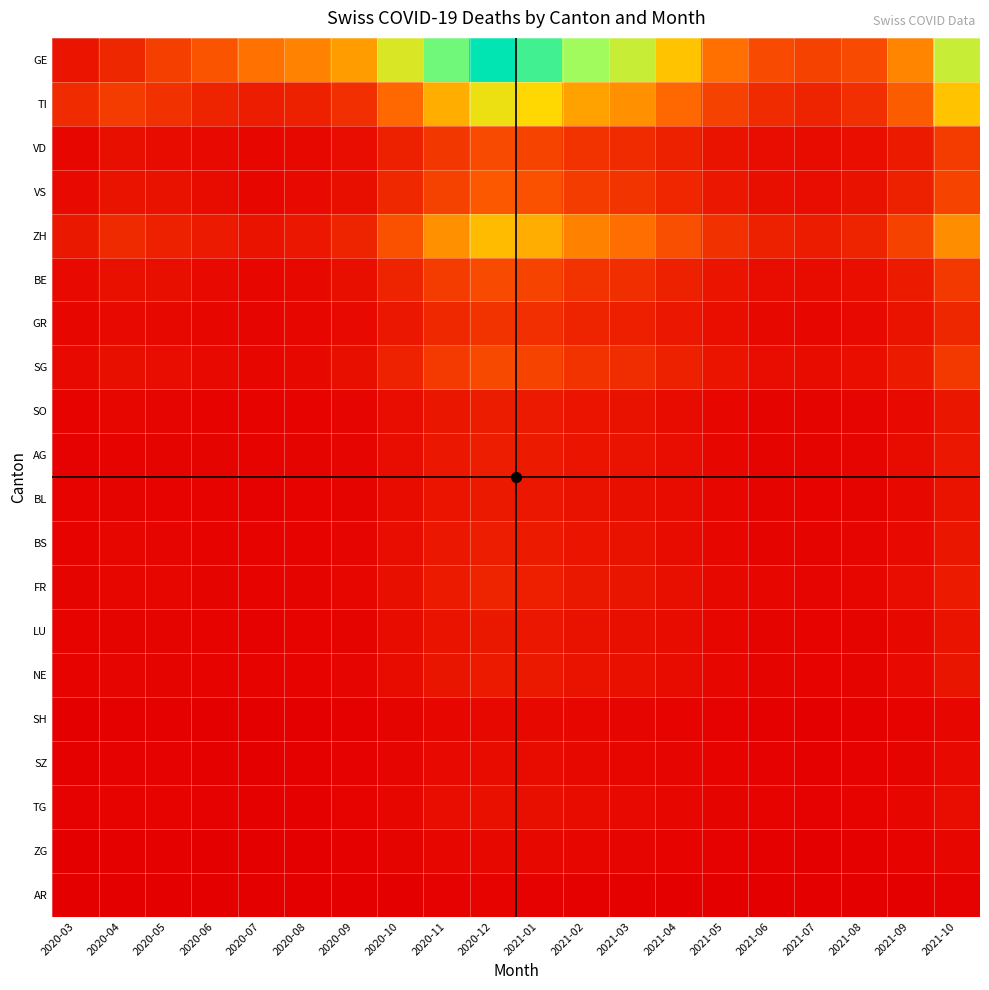

Which label corresponds to the largest value in the chart?

2020-12